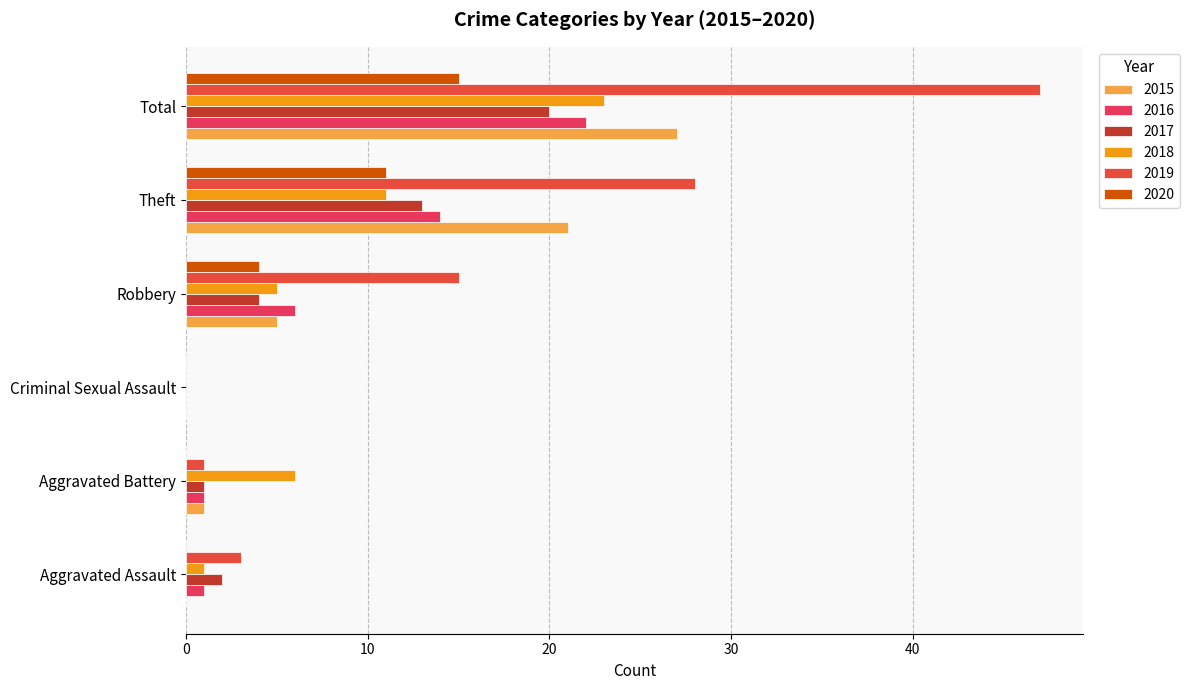

Which series has the largest total across all categories?

2019